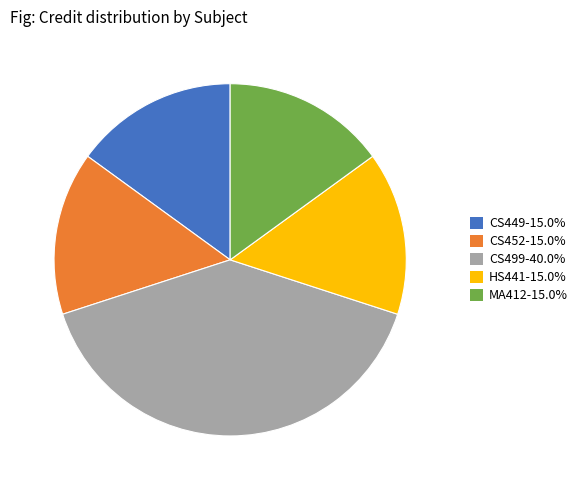

Do MA412 and CS499 together represent more than half of the pie?

Yes